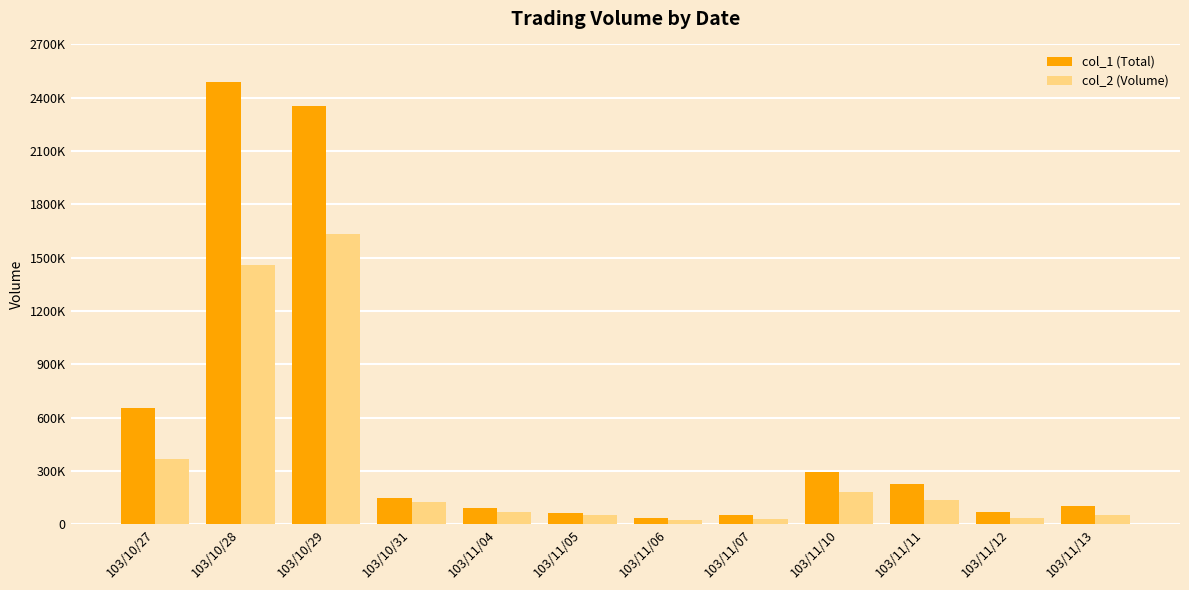

What are all the series names shown in the legend?

col_1 (Total), col_2 (Volume)